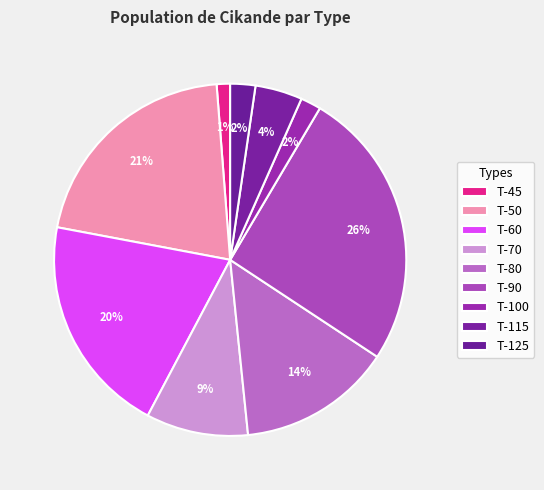

Between T-100 and T-90, which is larger?

T-90